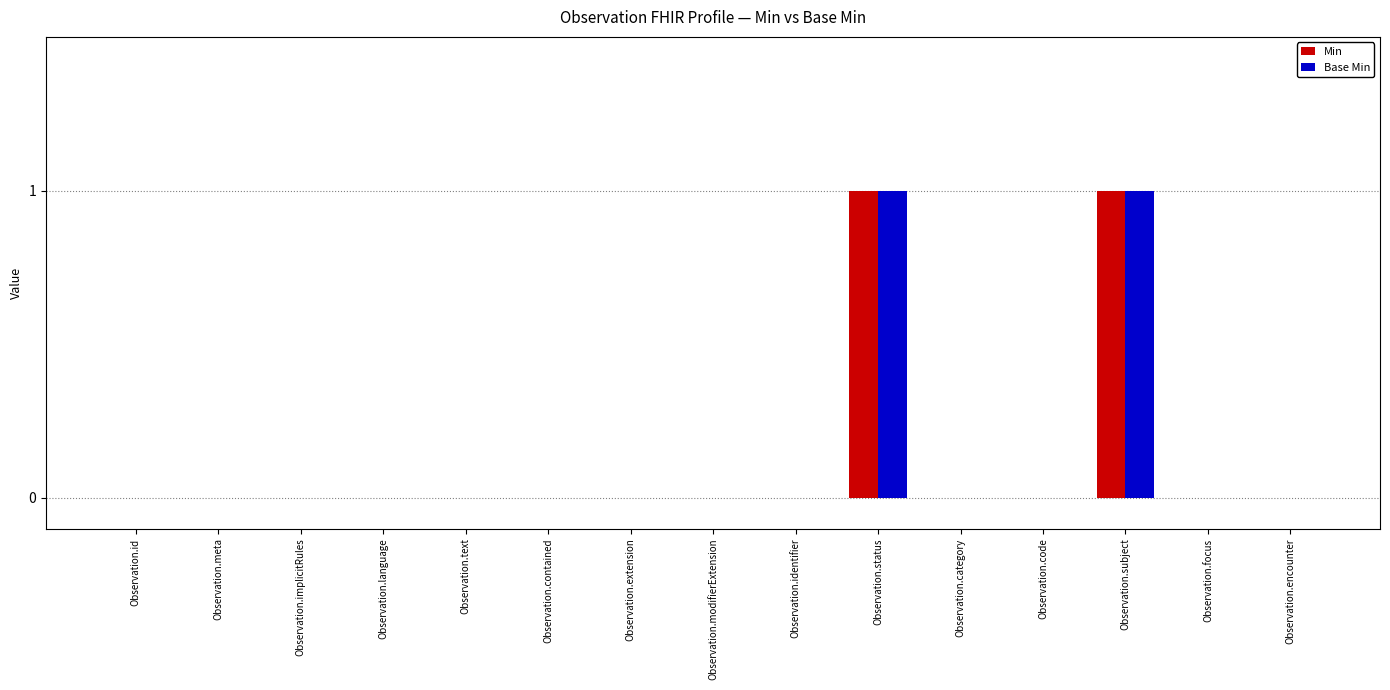

Is it true that Min equals 0 at Observation.extension?

True